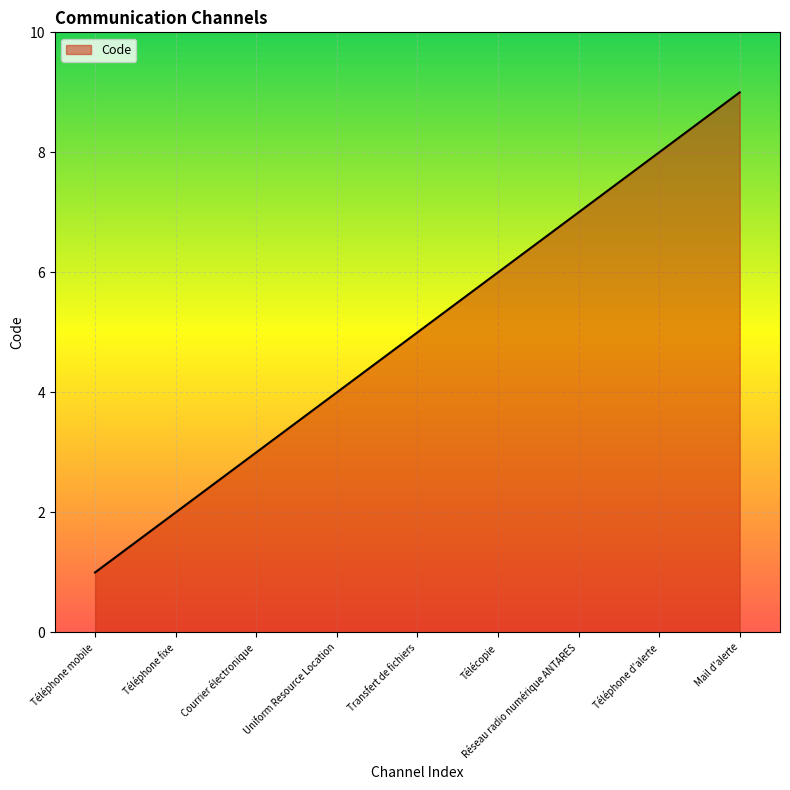

What position from the left is Uniform Resource Location?

4